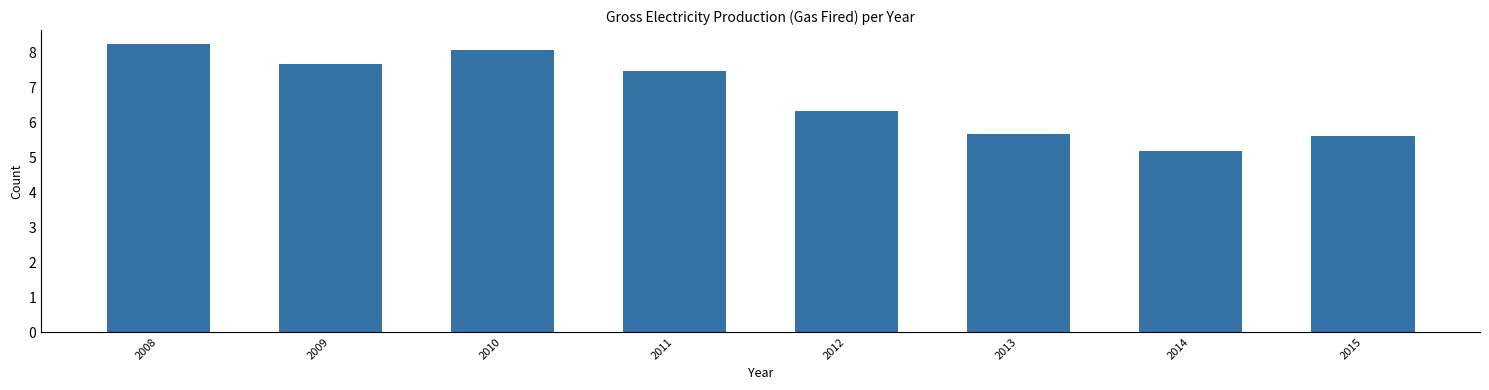

Reading left to right, what are all the values shown in this chart?

8.2	7.7	8.1	7.4	6.3	5.7	5.2	5.6